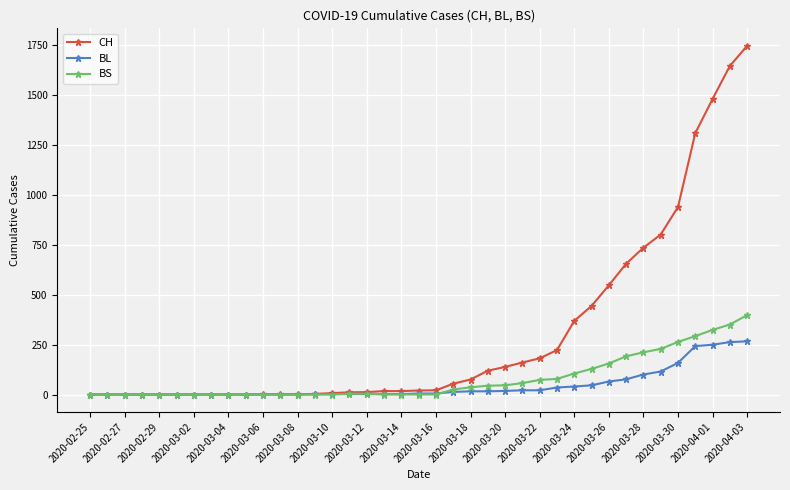

Rank the series by their maximum value, from lowest to highest.

BL, BS, CH